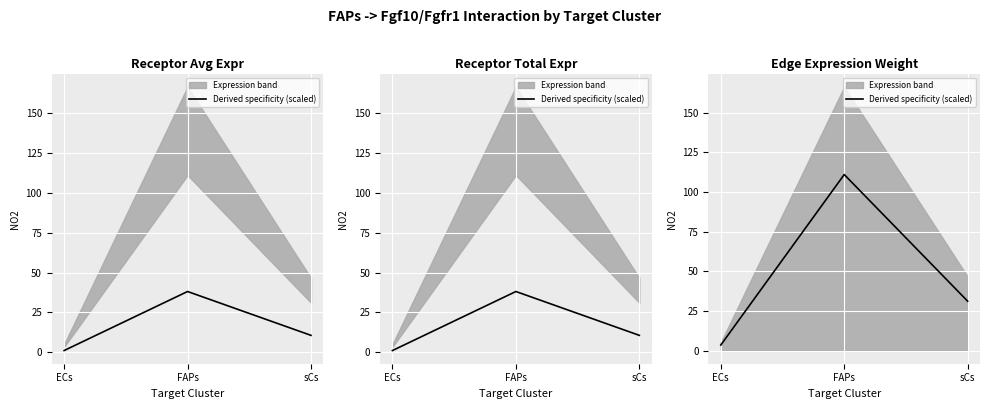

The value at ECs is 2.0. True or false?

False